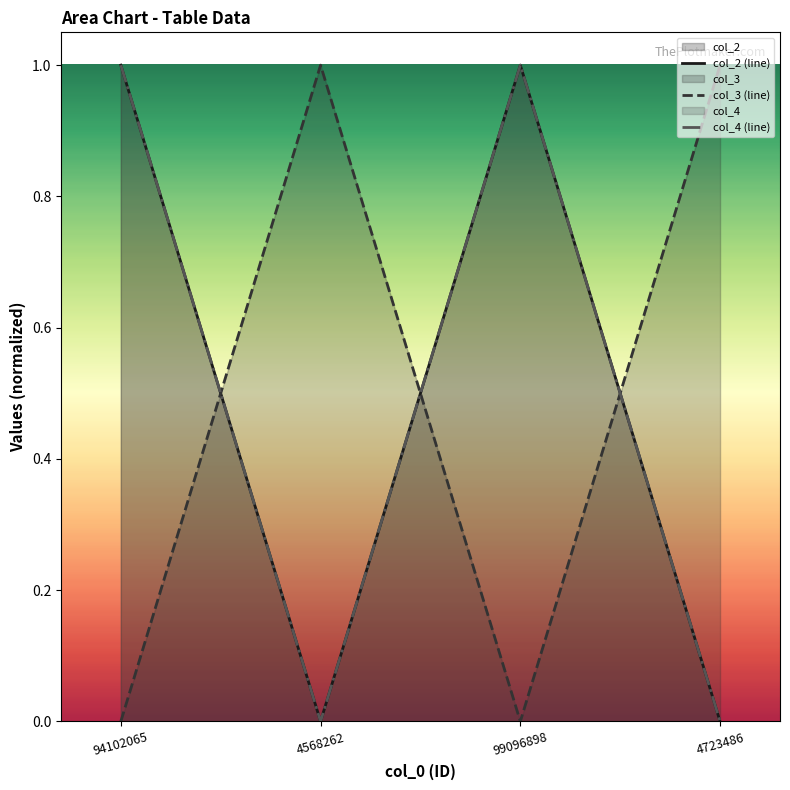

Does the chart have visible grid lines?

No